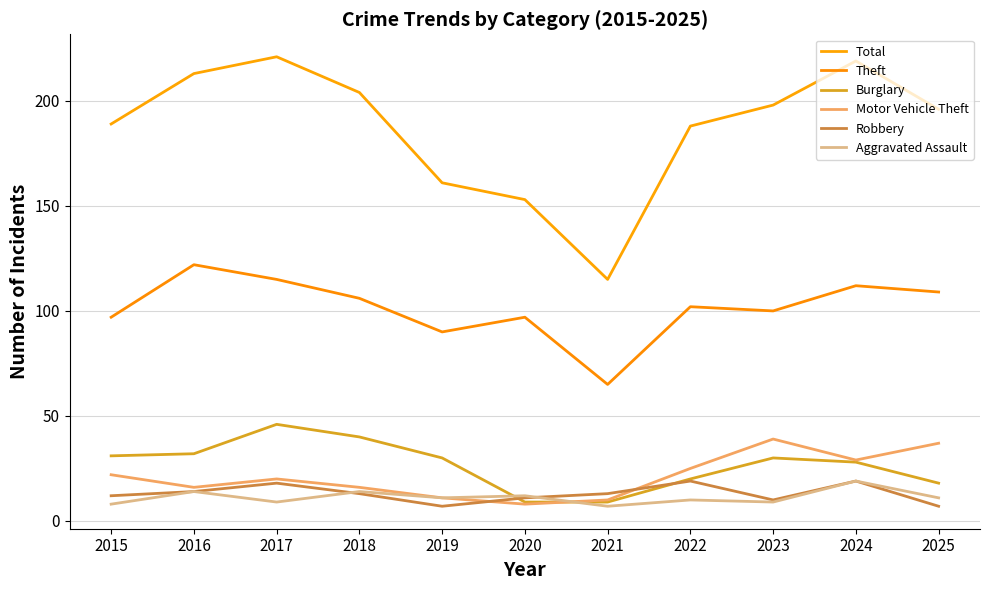

Which series has the largest total across all categories?

Total